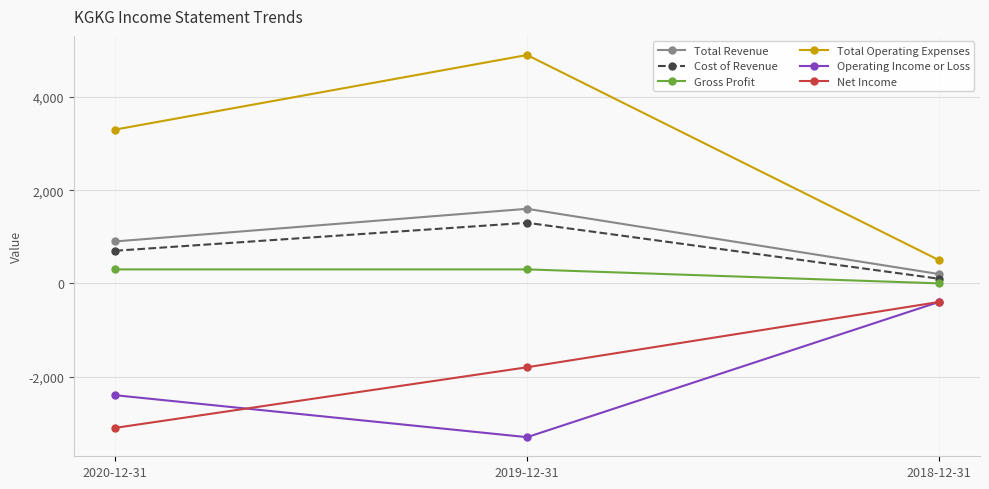

At which label is Total Operating Expenses closest to 2700?

2020-12-31